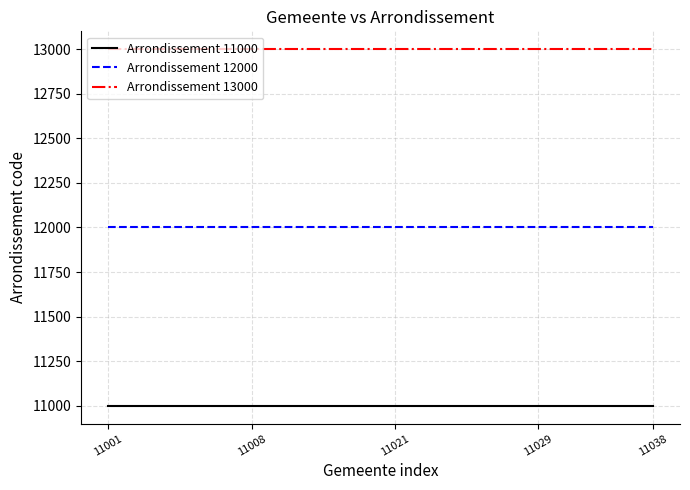

True or false: Arrondissement 13000 and Arrondissement 11000 intersect in this chart.

False